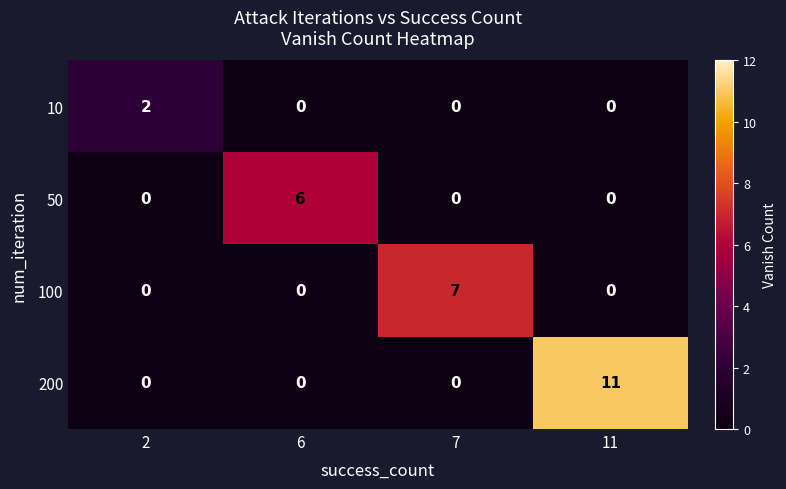

Which series has the largest total across all categories?

200